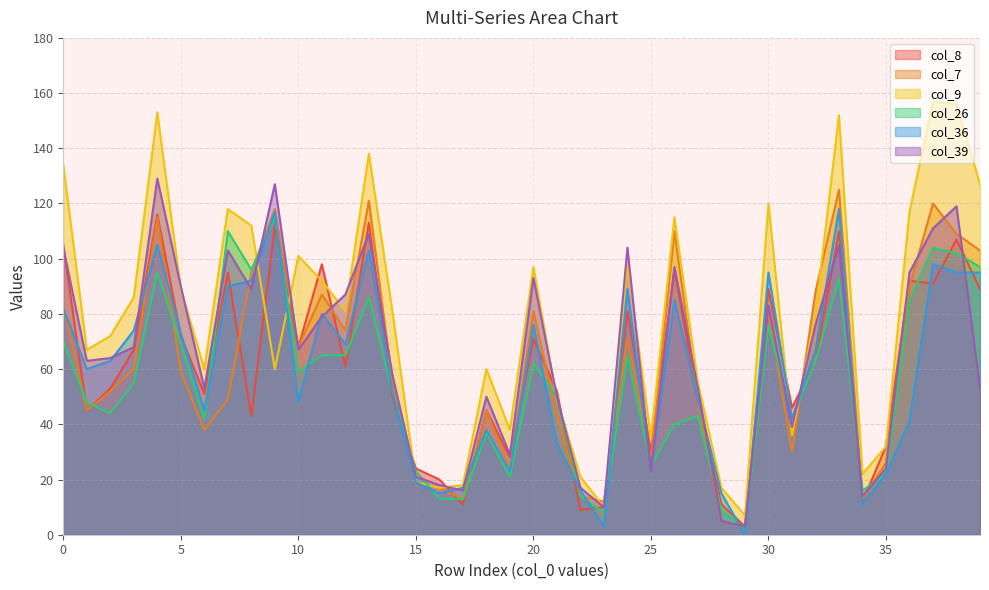

At 8, list the series in order from smallest to largest.

col_8, col_39, col_36, col_7, col_26, col_9